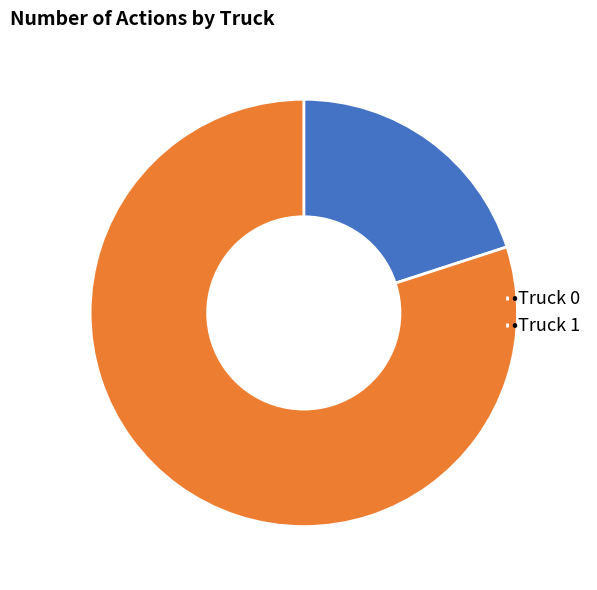

What is the majority slice?

•Truck 1